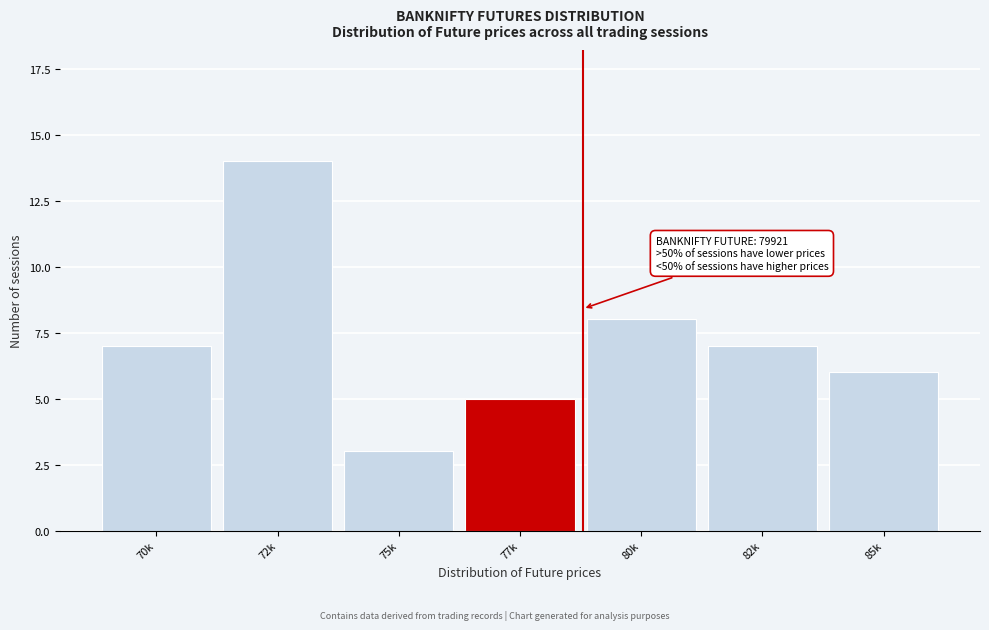

Reading left to right, what are all the values shown in this chart?

7	14	3	5	8	7	6